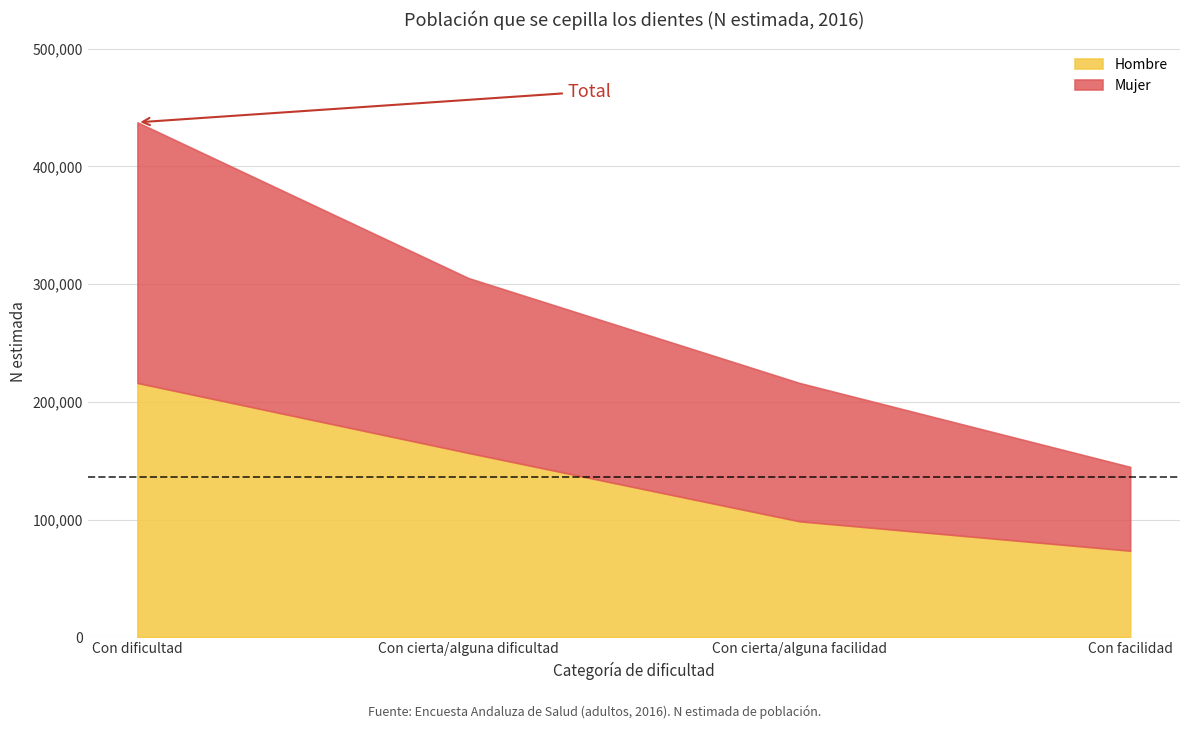

At which category is the sum across all series the highest?

Con dificultad